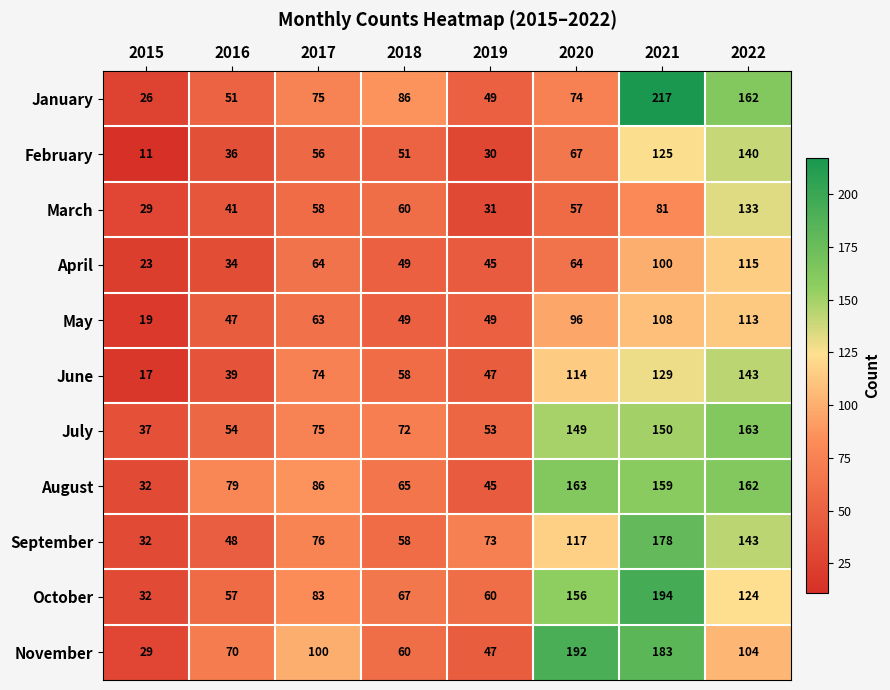

The February series shows 80 at 2018. True or false?

False